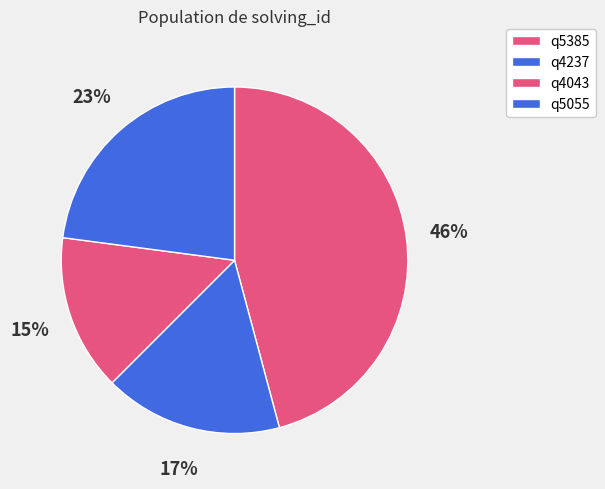

How many slices are in this pie chart?

4